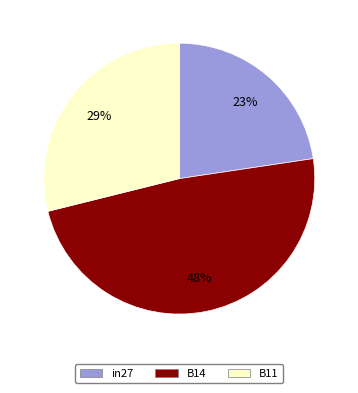

How many segments does this pie chart have?

3